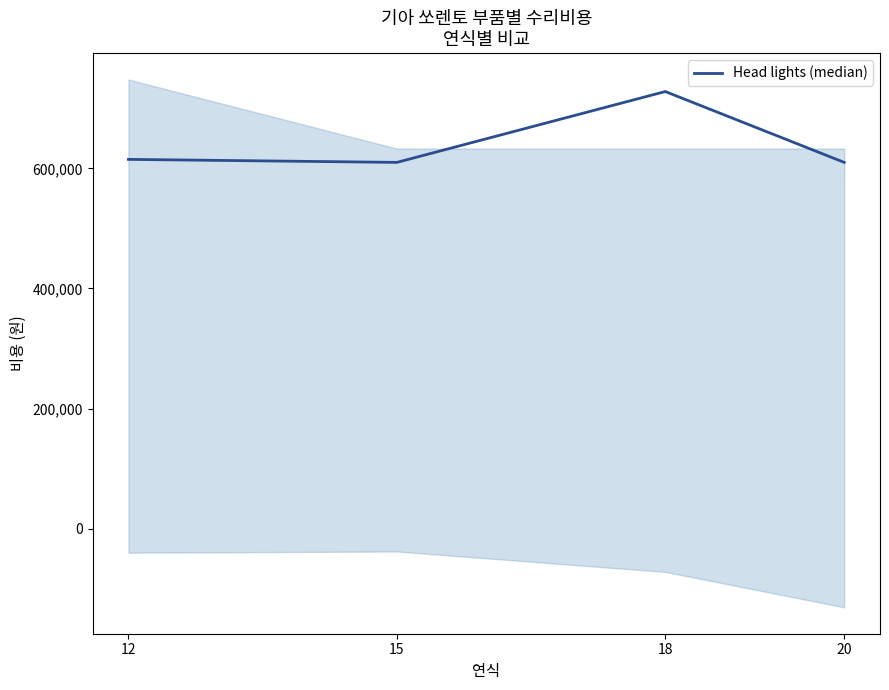

Is it true that the value at 12 is 615000?

True